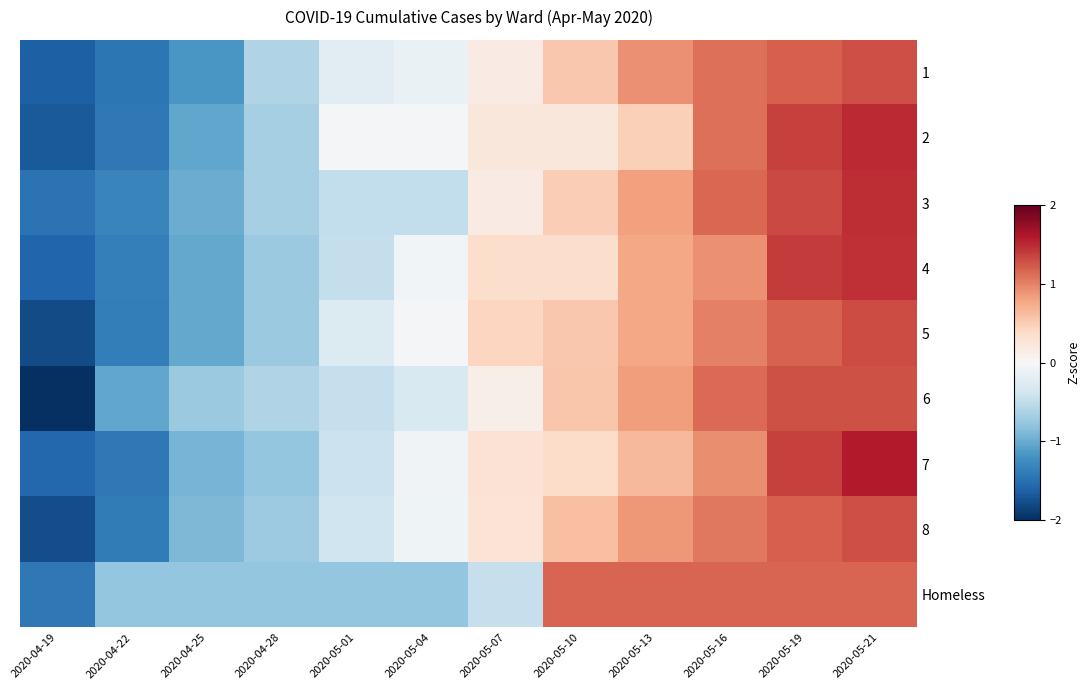

What is the smallest value displayed?

-2.0